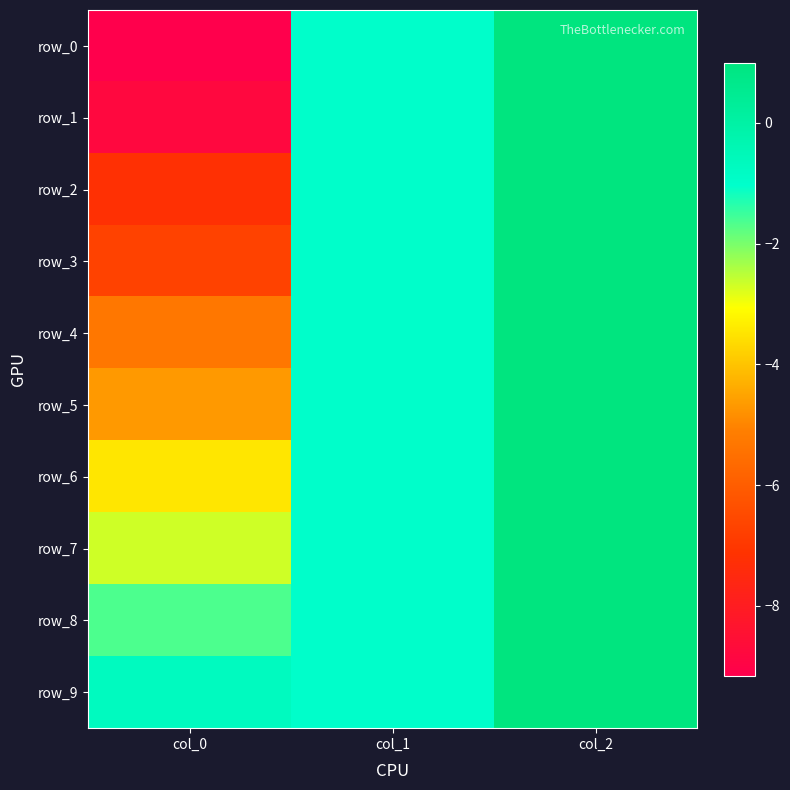

List the series in order of their peak value, highest first.

row_0, row_1, row_2, row_3, row_4, row_5, row_6, row_7, row_8, row_9